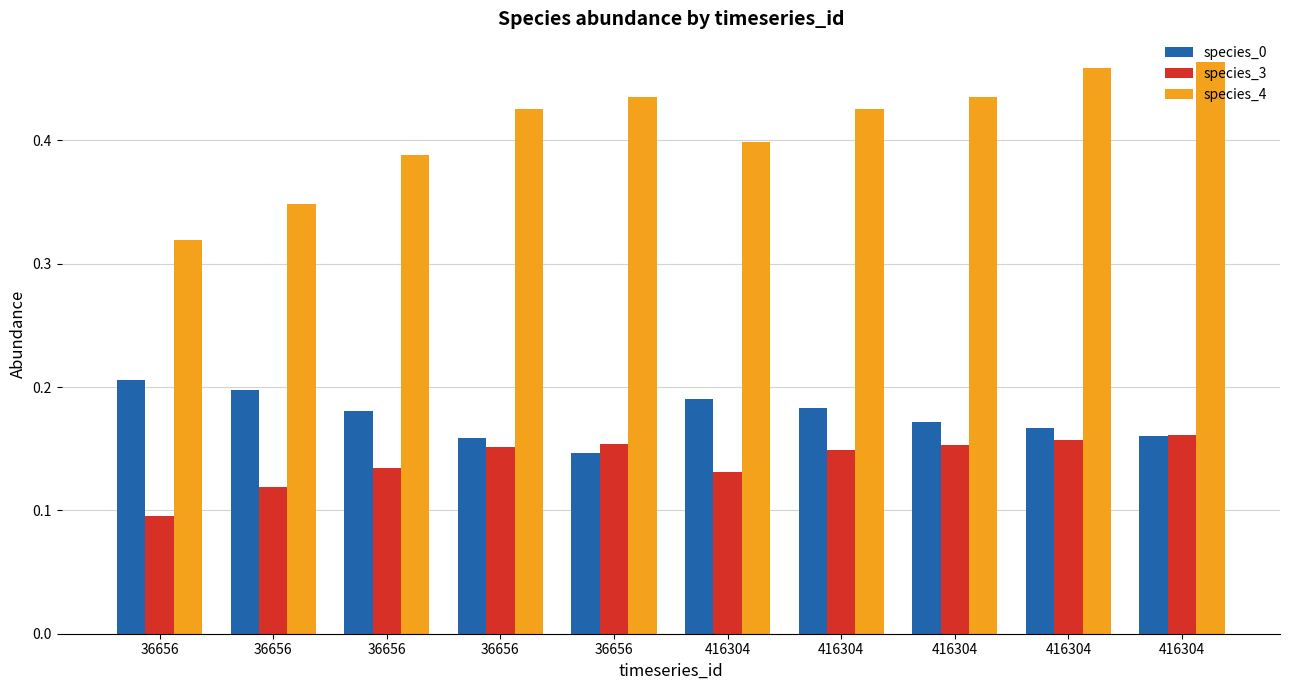

Reading right to left, transcribe all the data shown in this chart.

species_0: 0.2	0.2	0.2	0.2	0.2	0.1	0.2	0.2	0.2	0.2
species_3: 0.2	0.2	0.2	0.1	0.1	0.2	0.2	0.1	0.1	0.1
species_4: 0.5	0.5	0.4	0.4	0.4	0.4	0.4	0.4	0.3	0.3